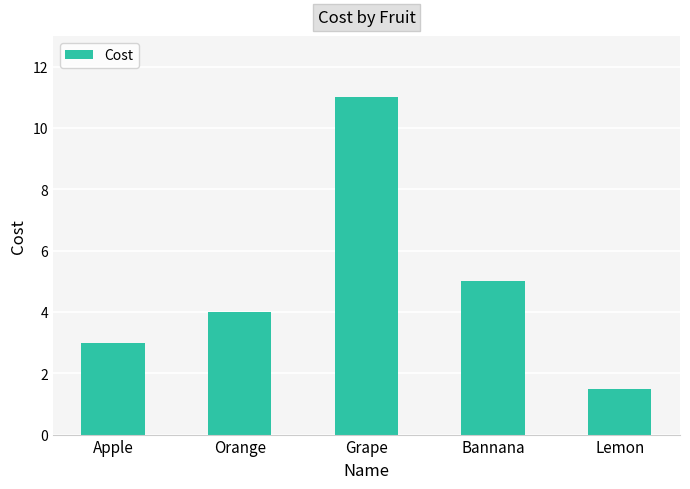

Does the chart contain any negative values?

No